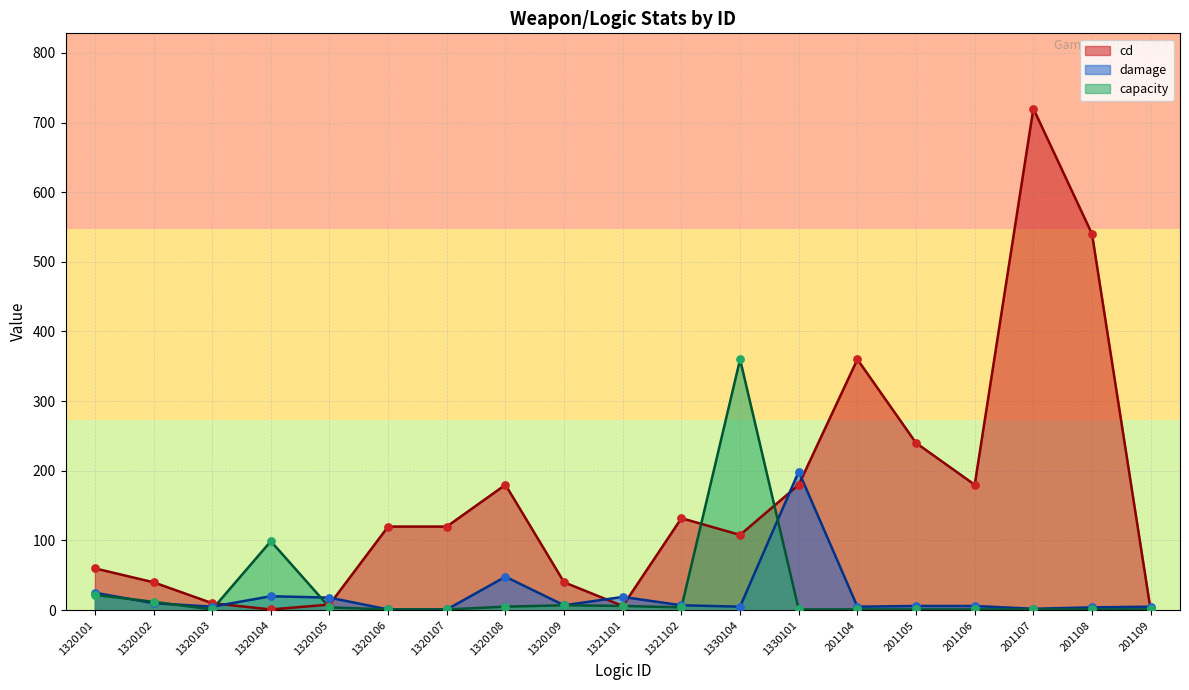

At how many categories does at least one series exceed 82?

12